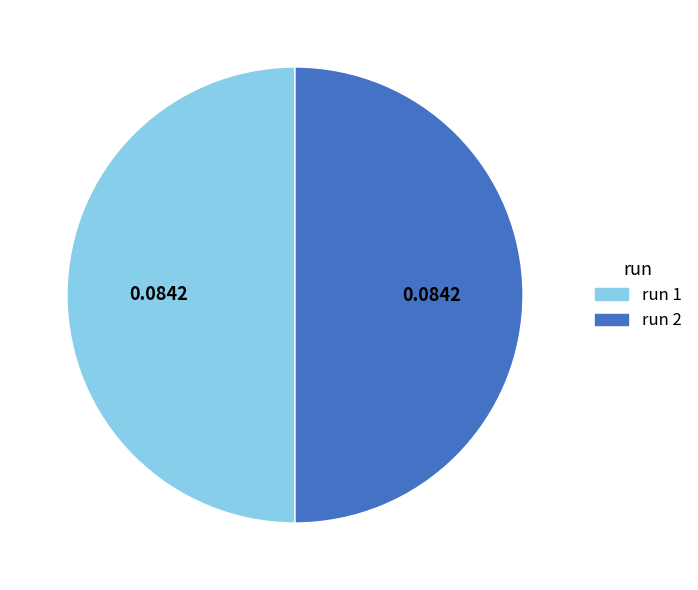

How many segments does this pie chart have?

2